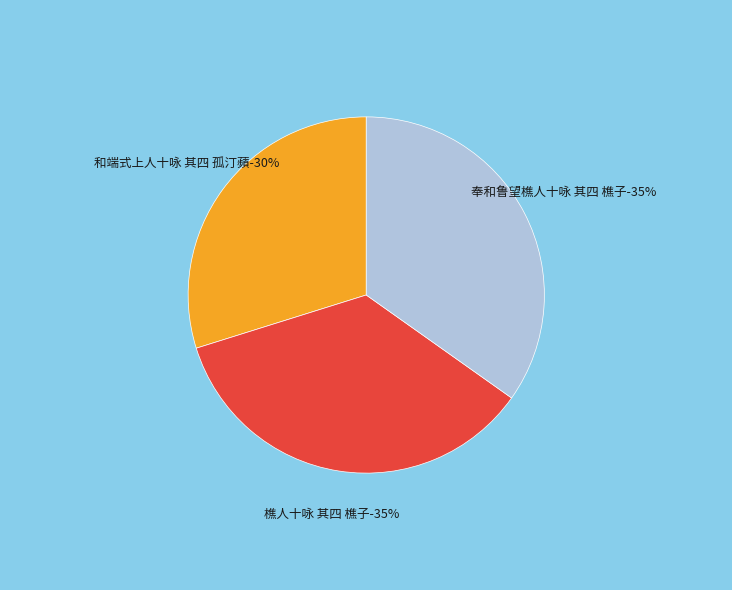

Do 樵人十咏 其四 樵子 and 奉和鲁望樵人十咏 其四 樵子 together represent more than half of the pie?

Yes